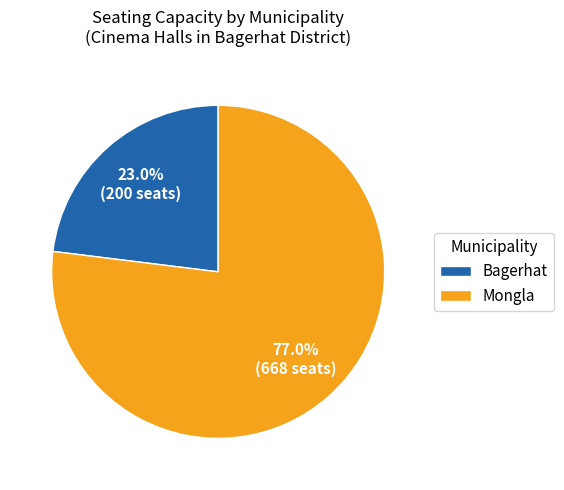

To the nearest percent, what portion does Mongla represent?

77%